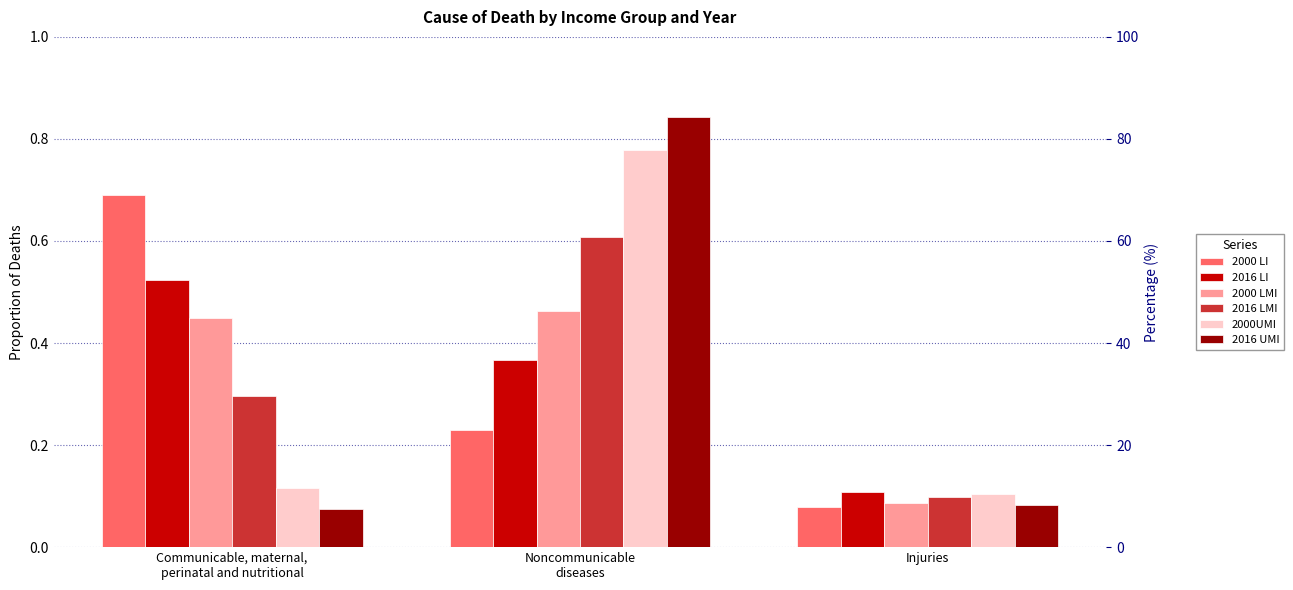

Reading left to right, extract all data points from this chart.

2000 LI: 0.7	0.2	0.1
2016 LI: 0.5	0.4	0.1
2000 LMI: 0.4	0.5	0.1
2016 LMI: 0.3	0.6	0.1
2000UMI: 0.1	0.8	0.1
2016 UMI: 0.1	0.8	0.1